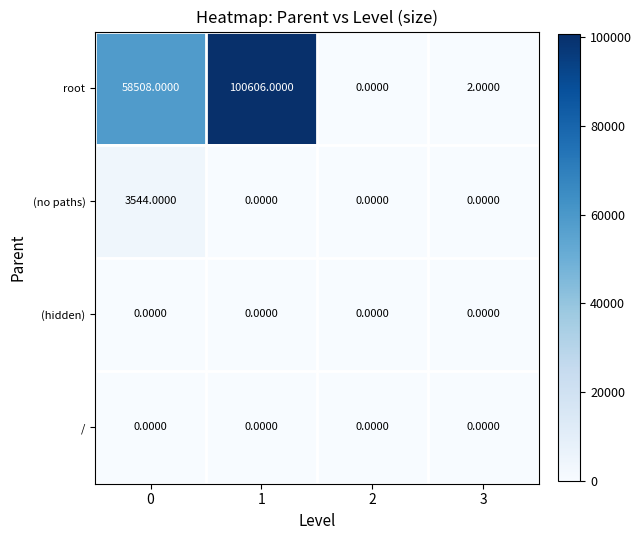

Is the value of / at 2 greater than the value of root at 0?

No